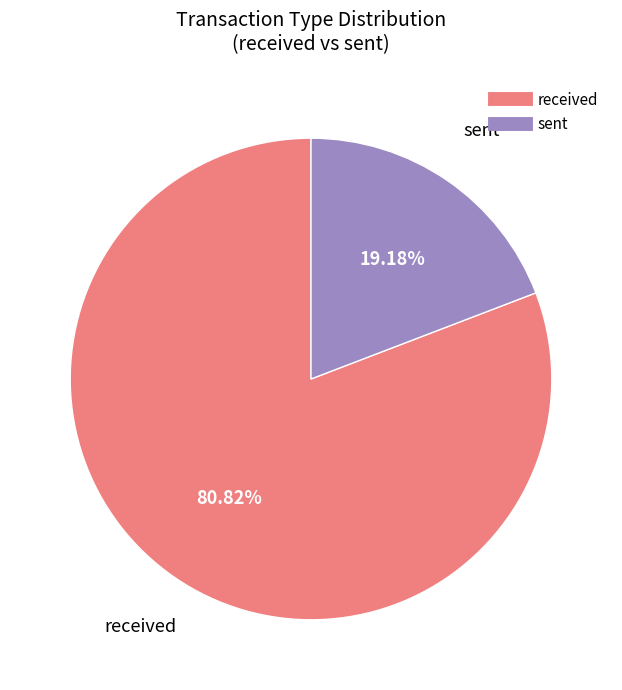

How many slices are in this pie chart?

2